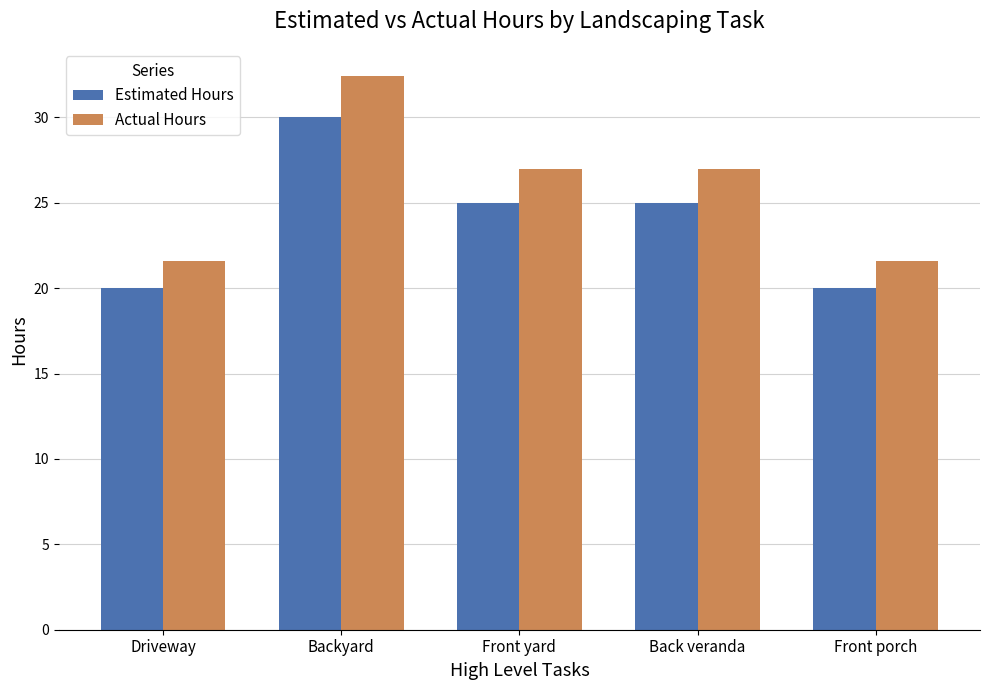

Between Backyard and Front porch, which series saw the biggest shift?

Actual Hours